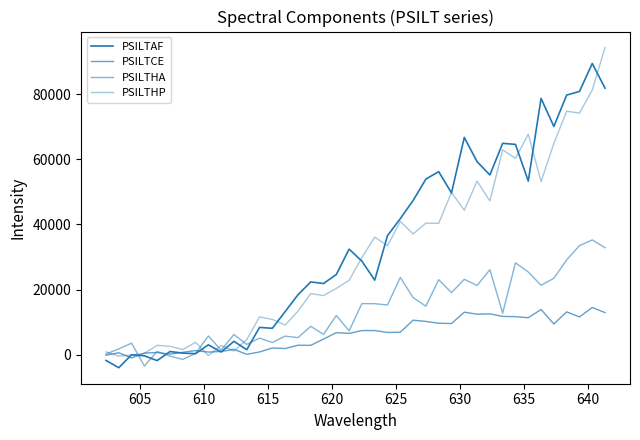

Is this an area chart (filled region under the line)?

No